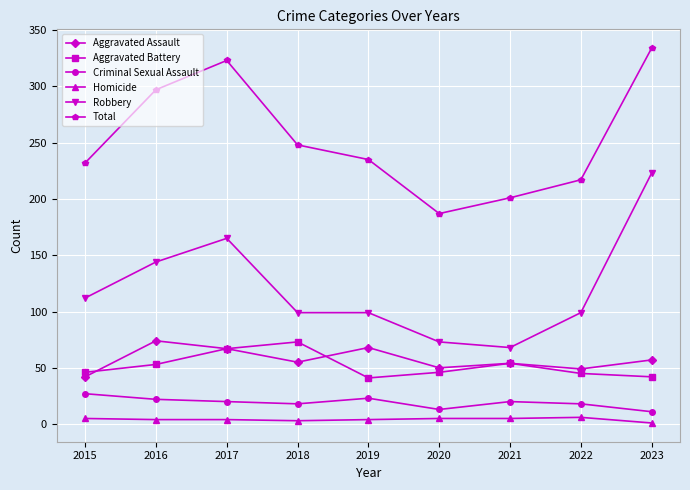

Which series changed the most between 2016 and 2019?

Total